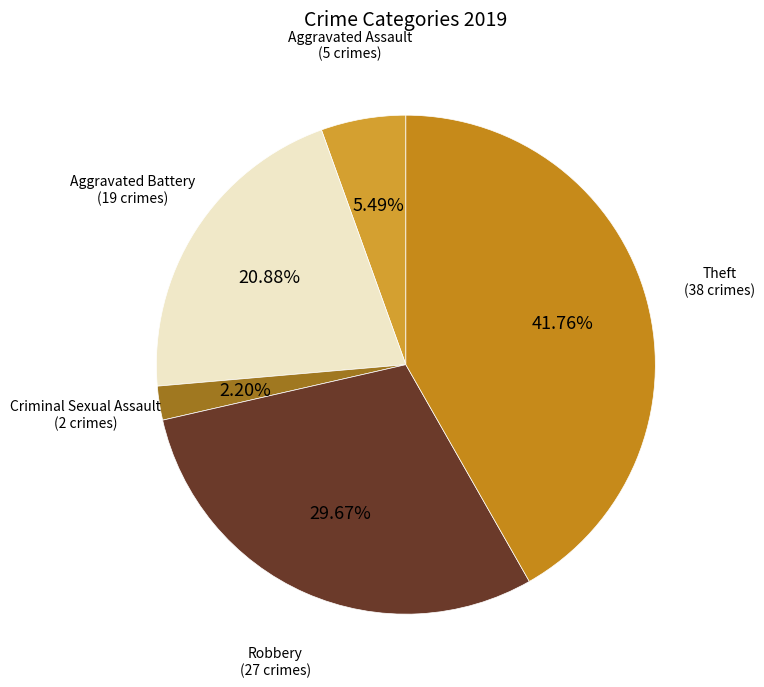

Does any single category account for the majority?

No